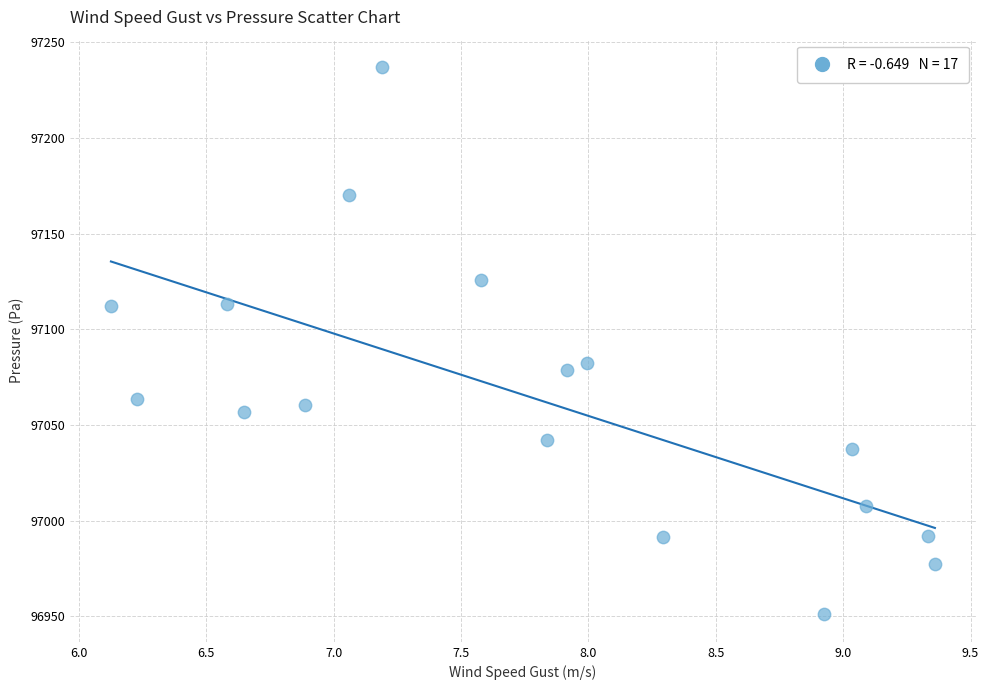

What Y value in the scatter plot is closest to 97093?

97082.6